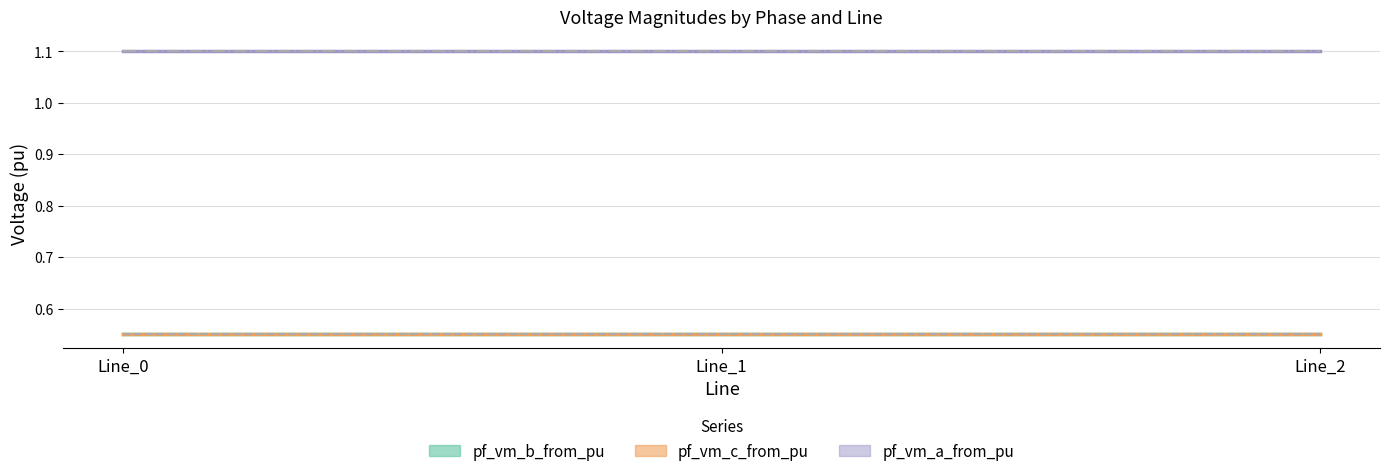

Which has a higher value, Line_1 or Line_2?

Line_2